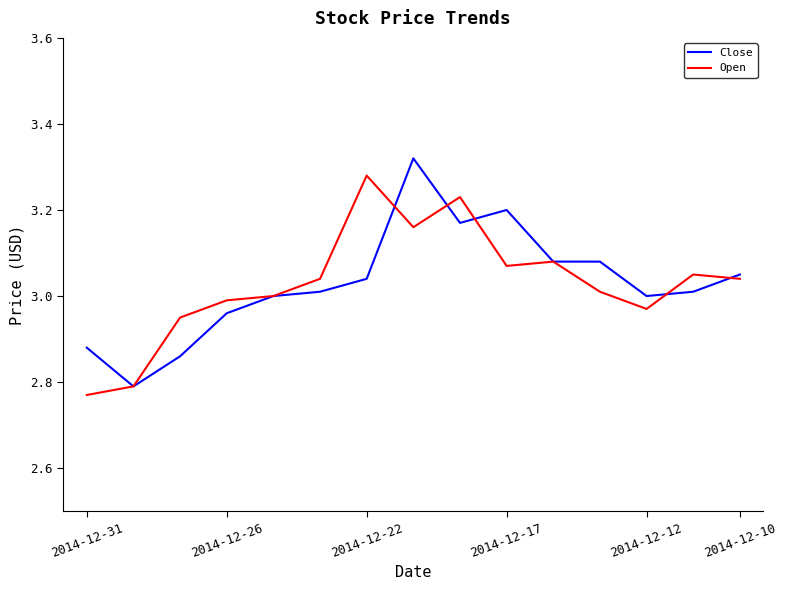

Rank the series at 2014-12-17 from lowest to highest value.

Open, Close